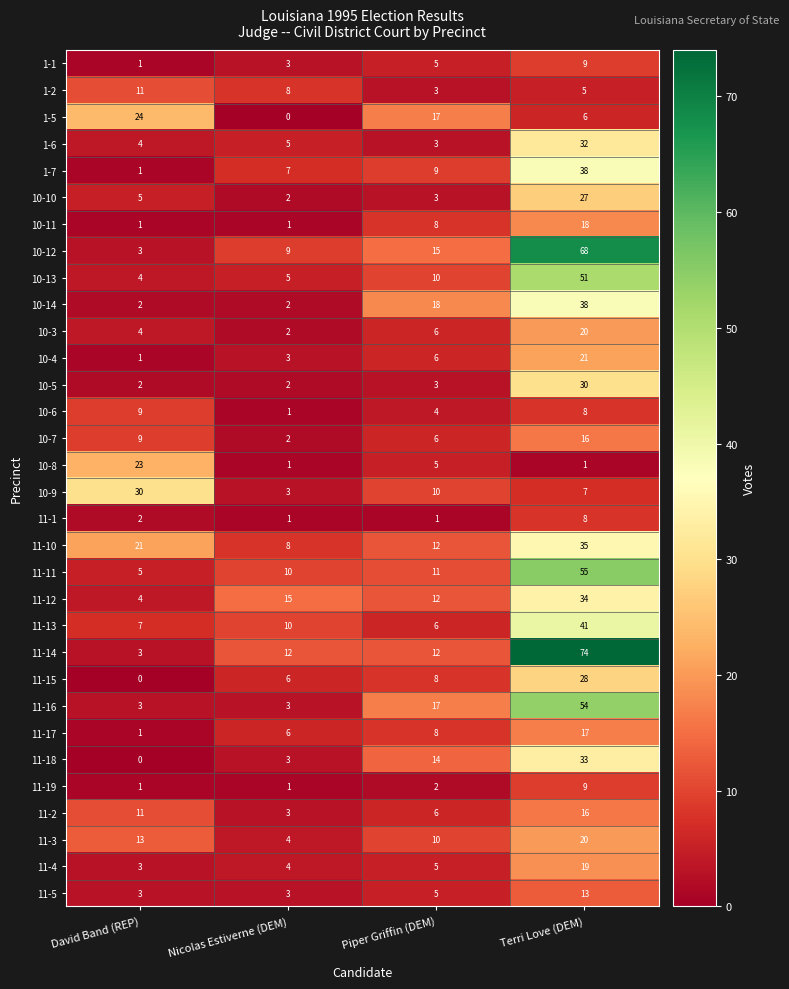

Count the number of categories in the chart.

4